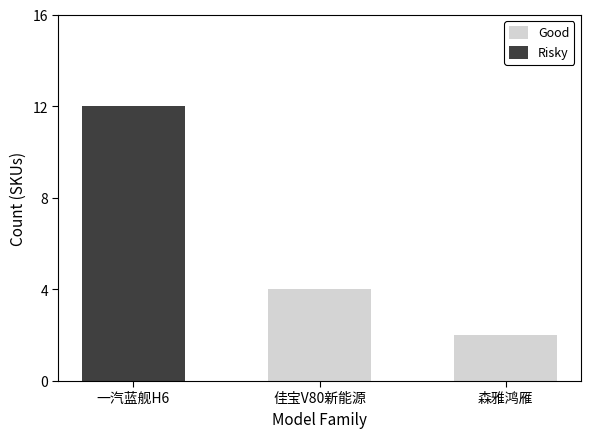

At which label does Risky reach its peak?

一汽蓝舰H6